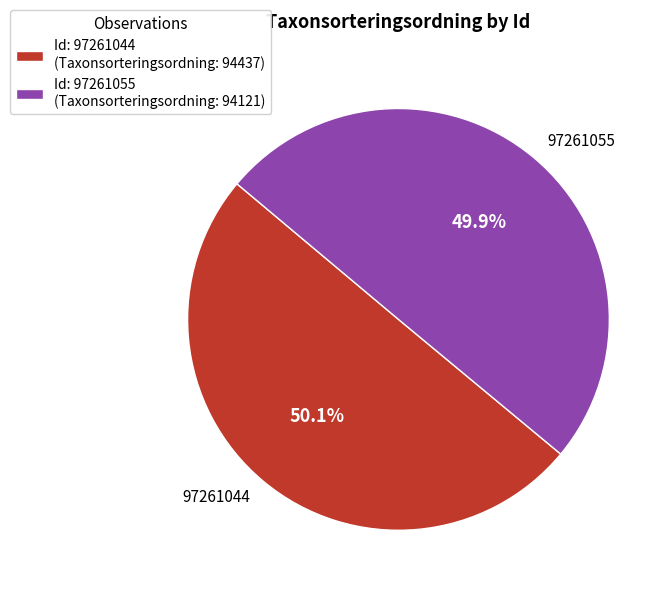

Is there any slice that represents more than half of the pie?

Yes